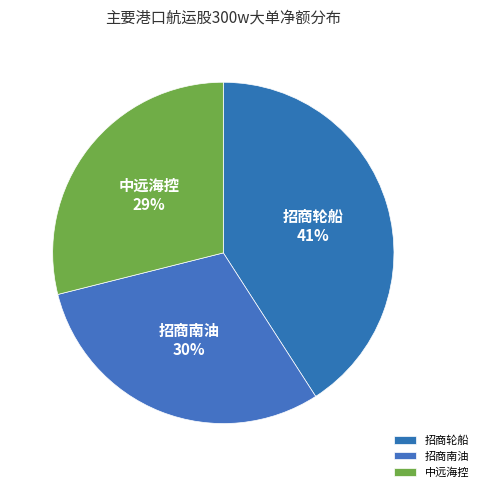

To the nearest percent, what is the average slice percentage?

33%